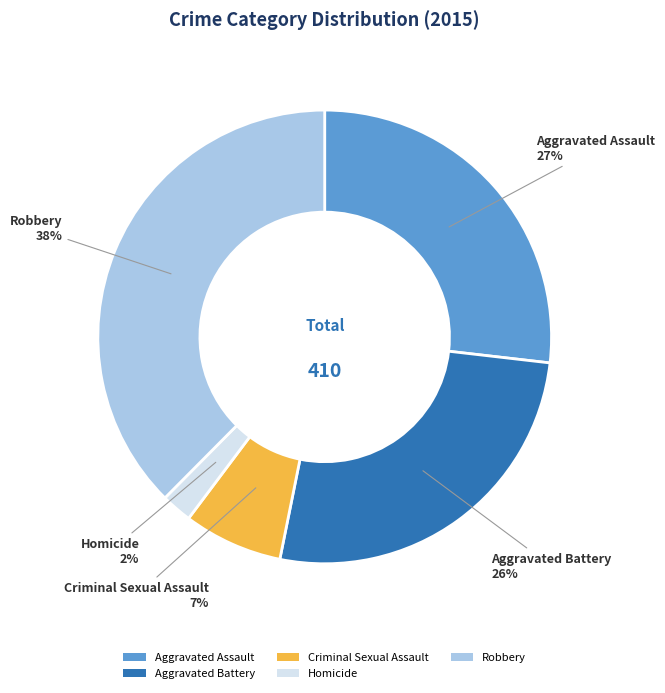

To the nearest percent, what is the combined percentage of Criminal Sexual Assault and Homicide?

9%